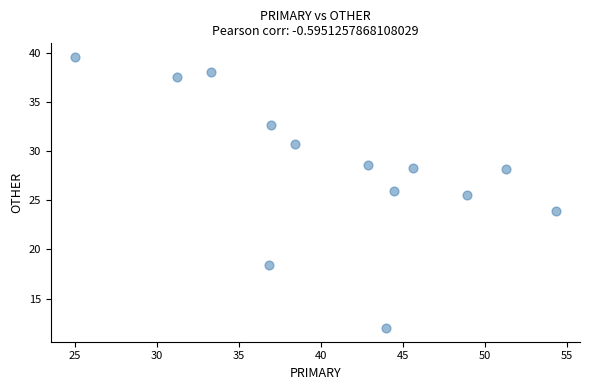

What Y value in the scatter plot is closest to 25?

25.5